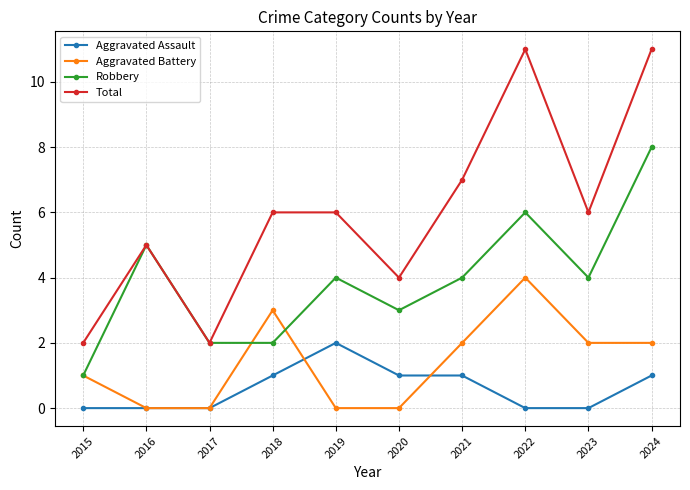

Where is the first local maximum for Total?

2016